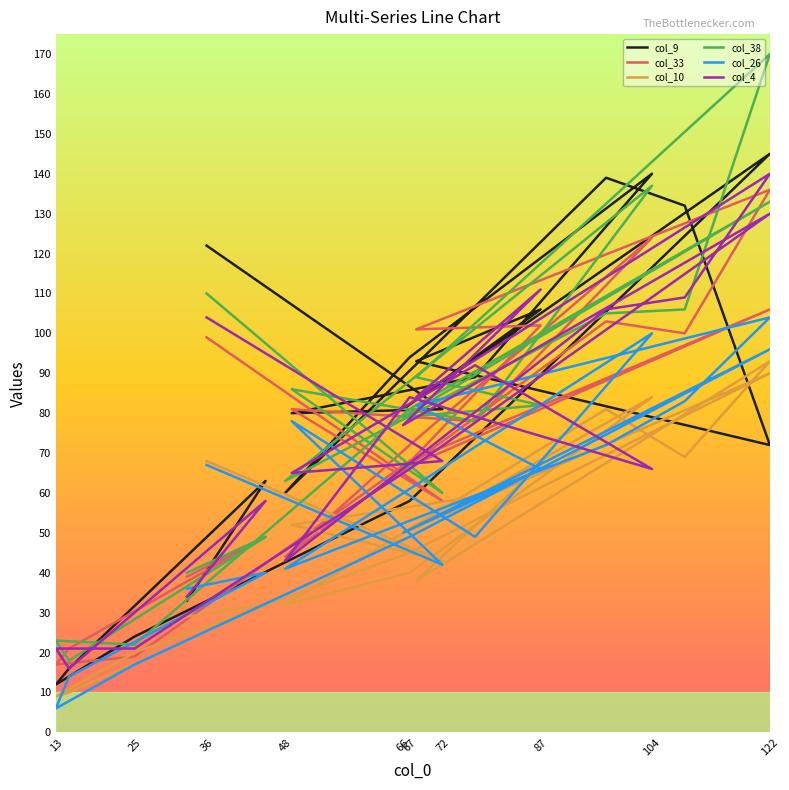

In col_33, how many points are higher than both neighbors (excluding endpoints)?

7